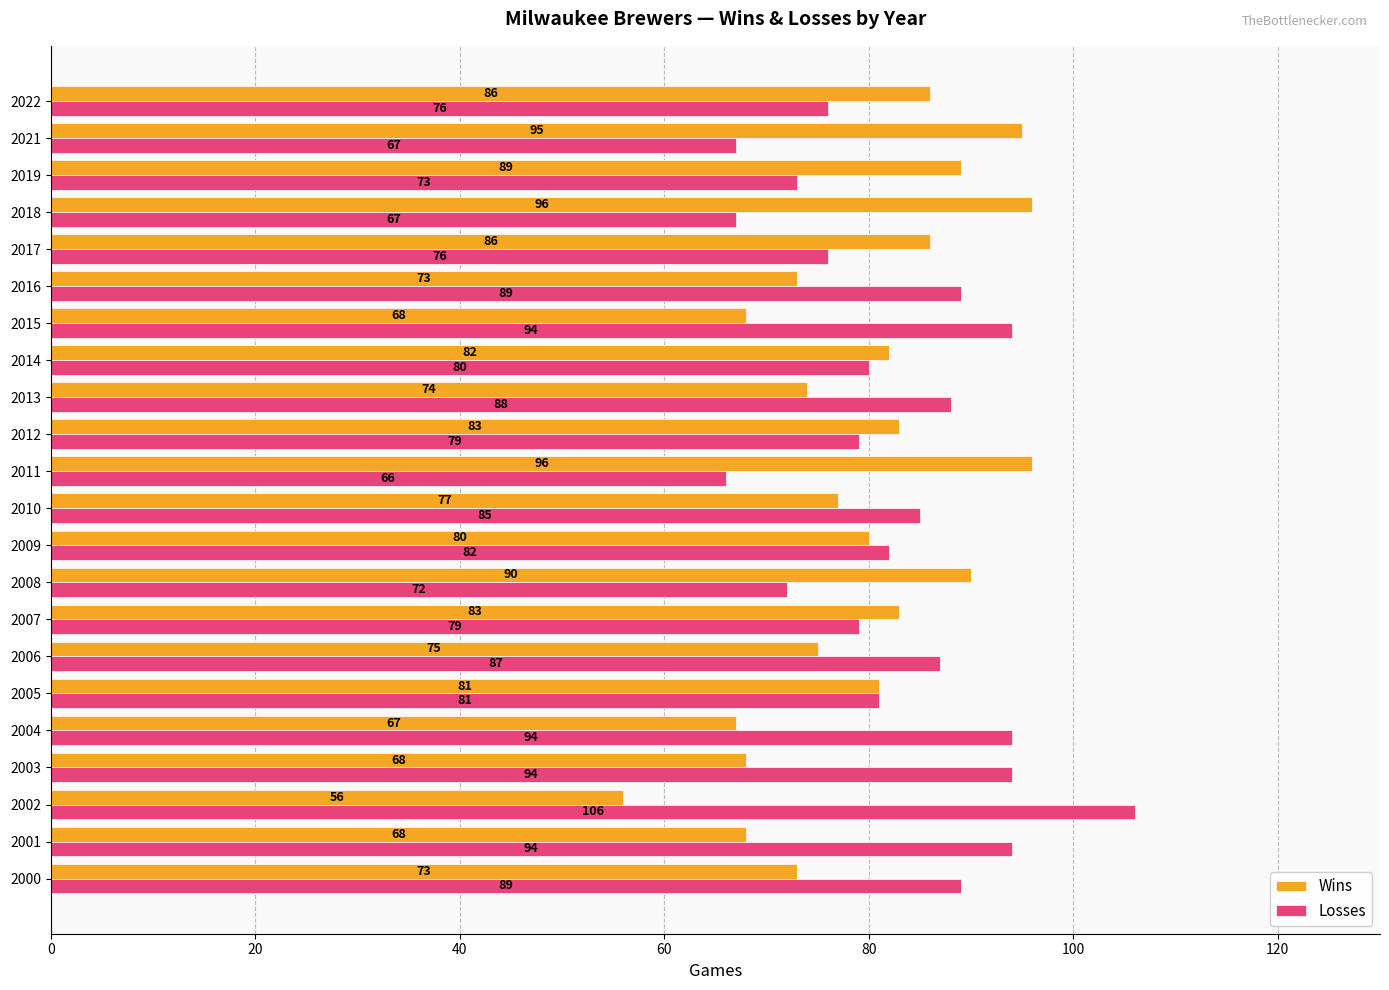

What is the total value across all series at 2003?

162